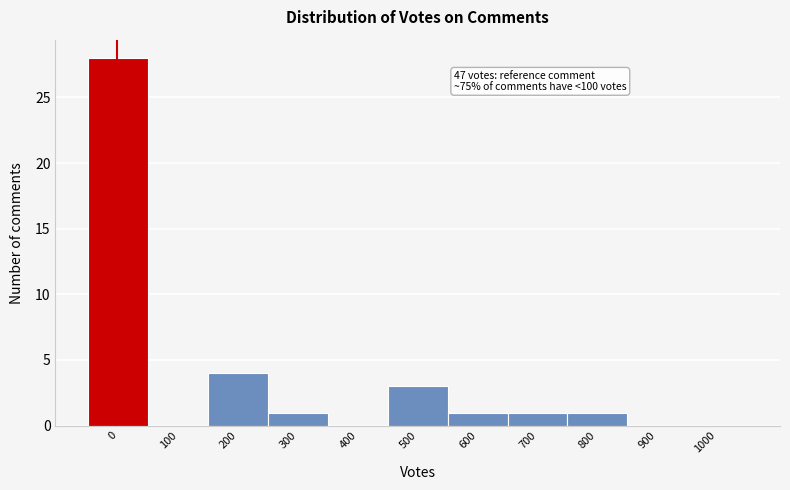

Reading left to right, extract all data points from this chart.

0=28	100=0	200=4	300=1	400=0	500=3	600=1	700=1	800=1	900=0	1000=0